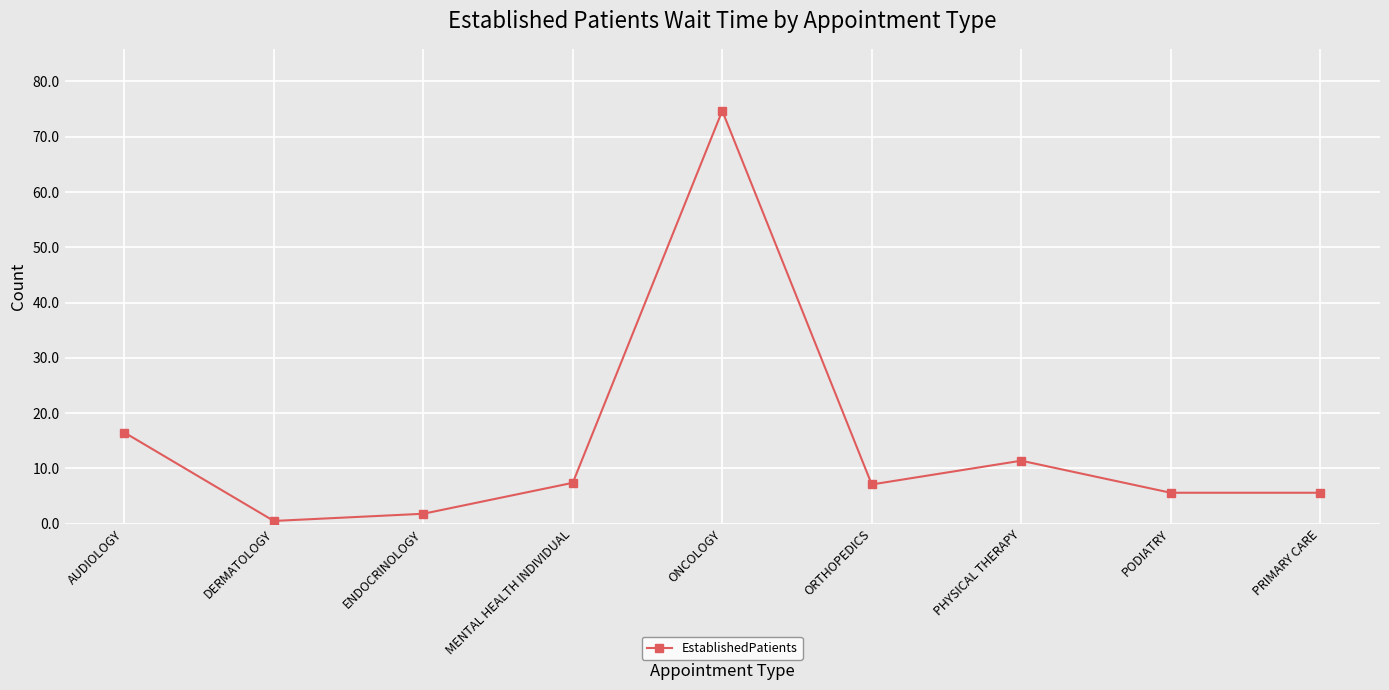

What is the difference between the values at AUDIOLOGY and ORTHOPEDICS?

9.4